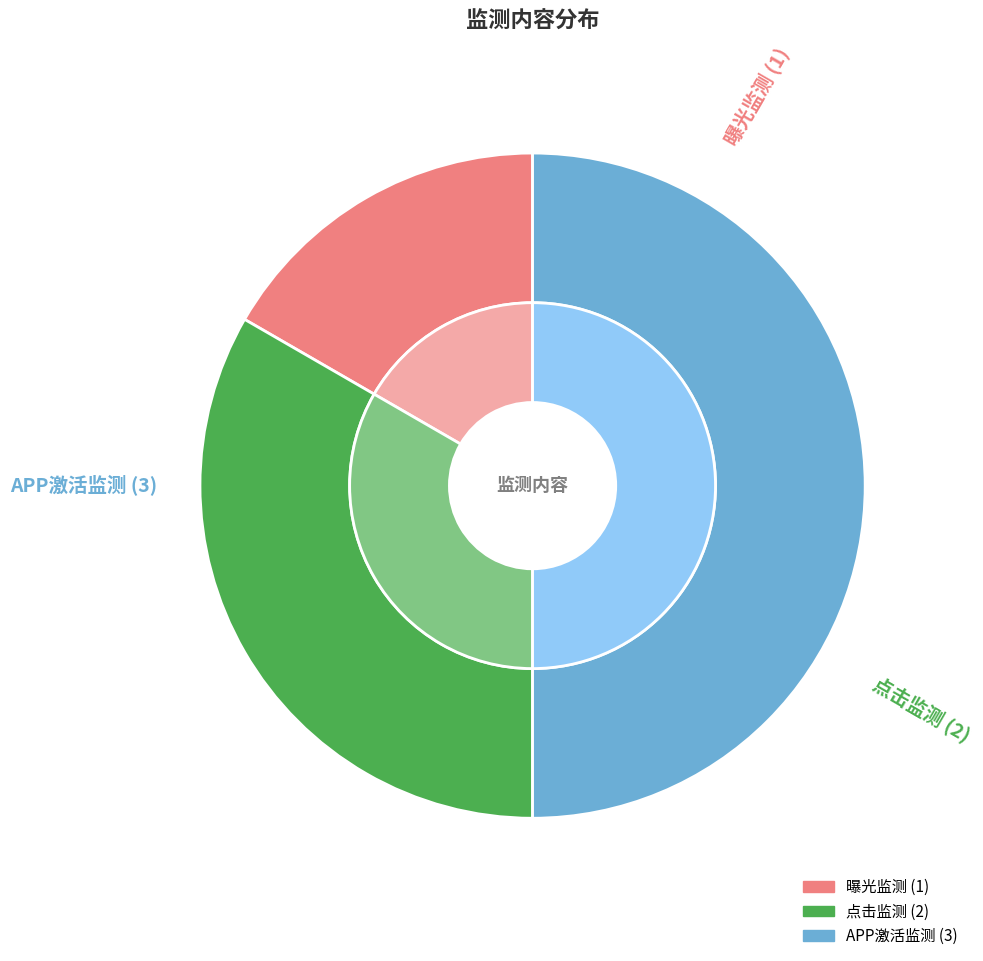

How many slices are in this pie chart?

3